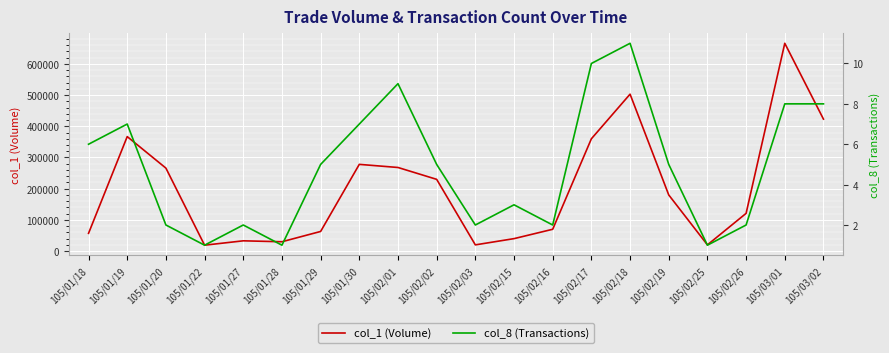

What are all the series names shown in the legend?

col_1 (Volume), col_8 (Transactions)